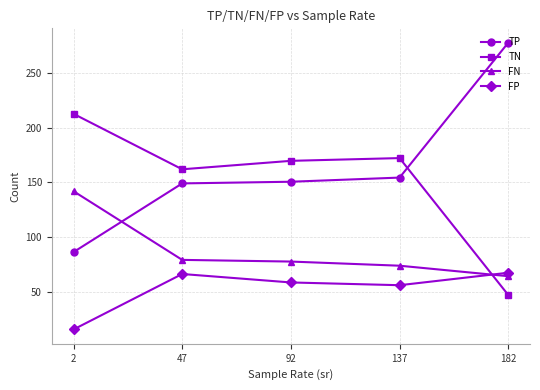

The FP series shows 101.2 at 182. True or false?

False